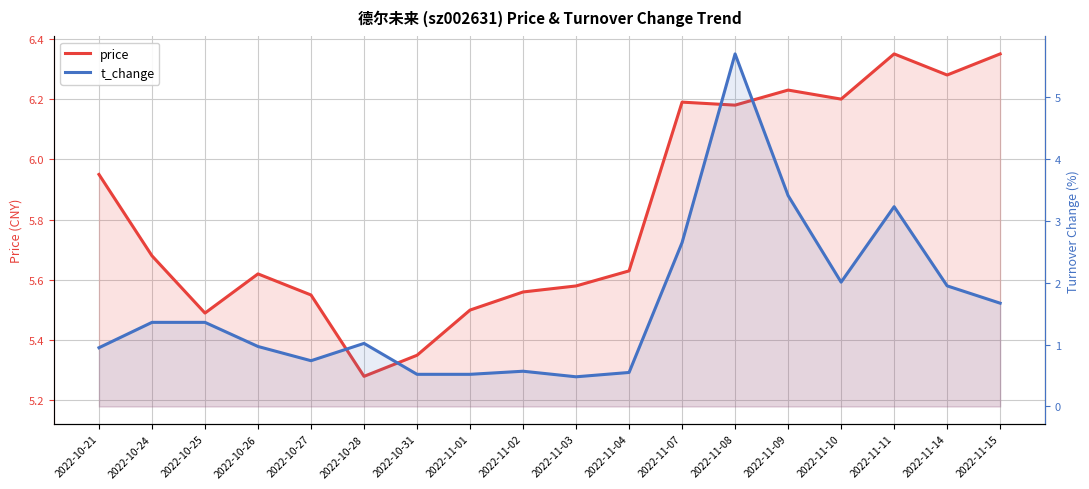

Where is the first local minimum for t_change?

2022-10-27